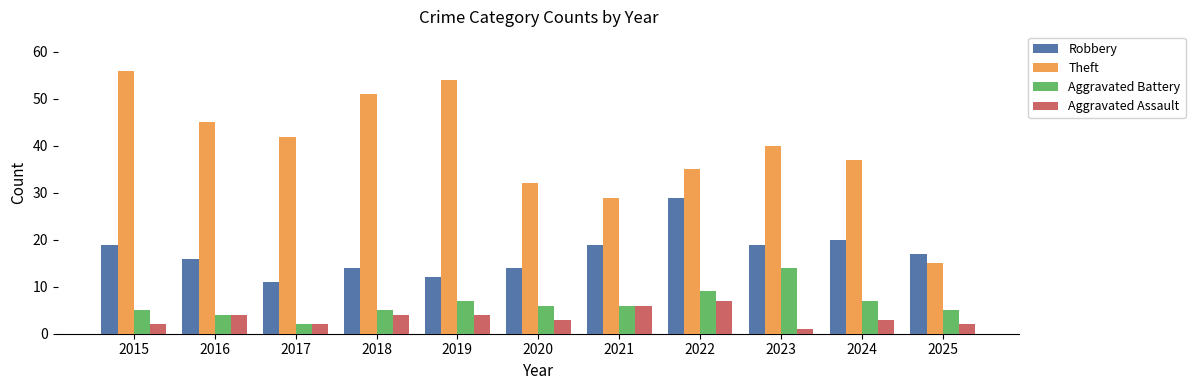

What is the average value of the Theft series?

40